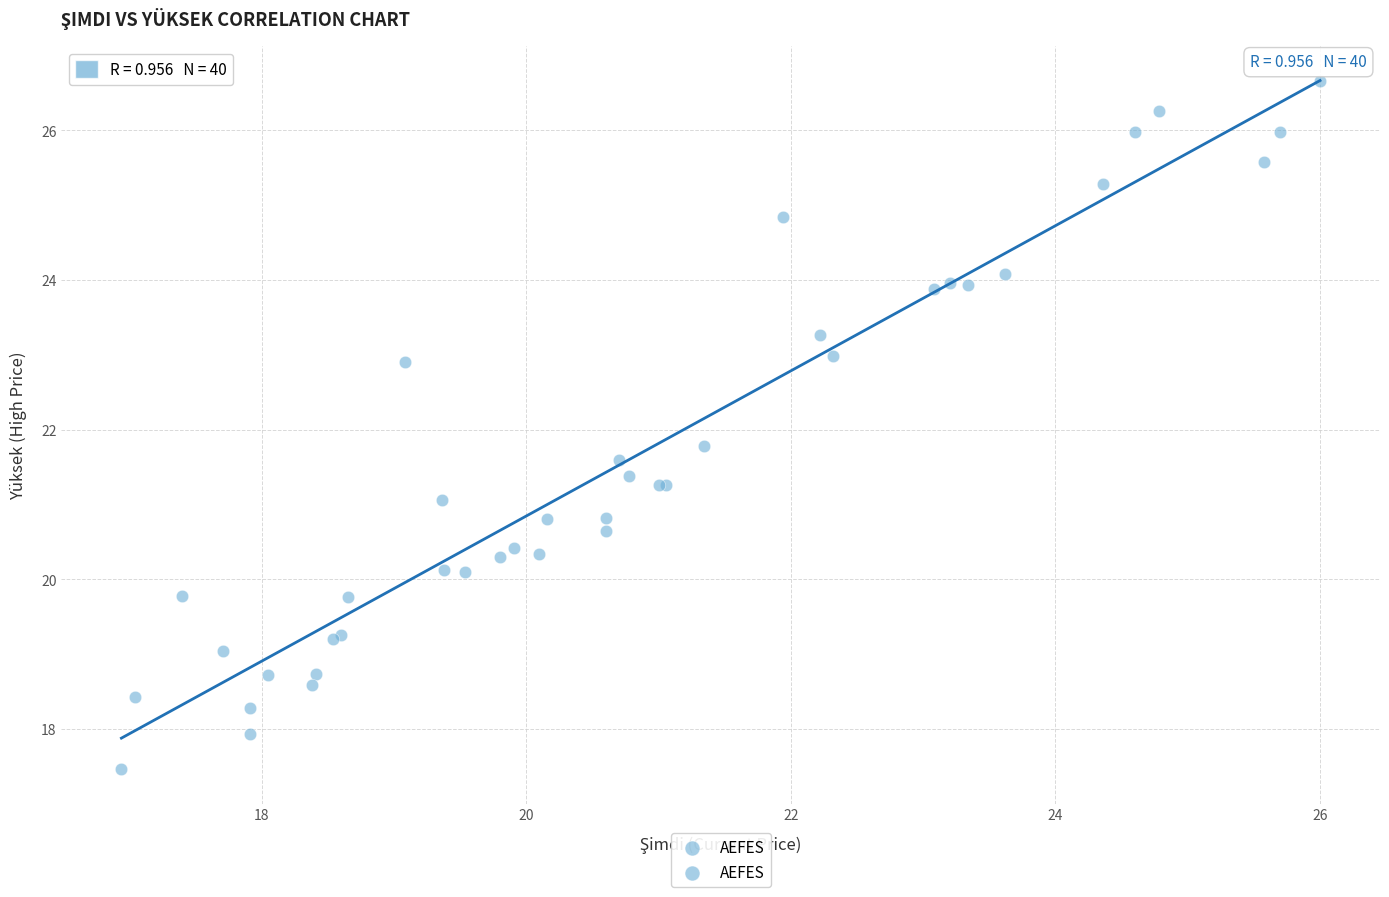

What Y value in the scatter plot is closest to 22?

21.8